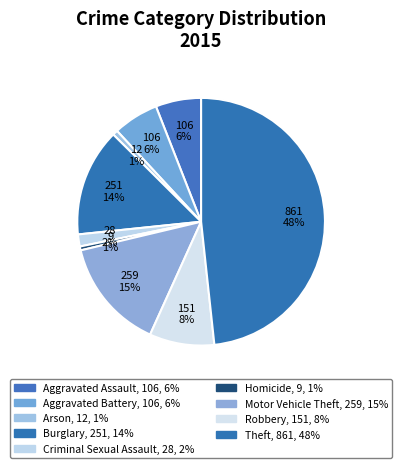

What percentage is the Theft slice, to the nearest percent?

48%